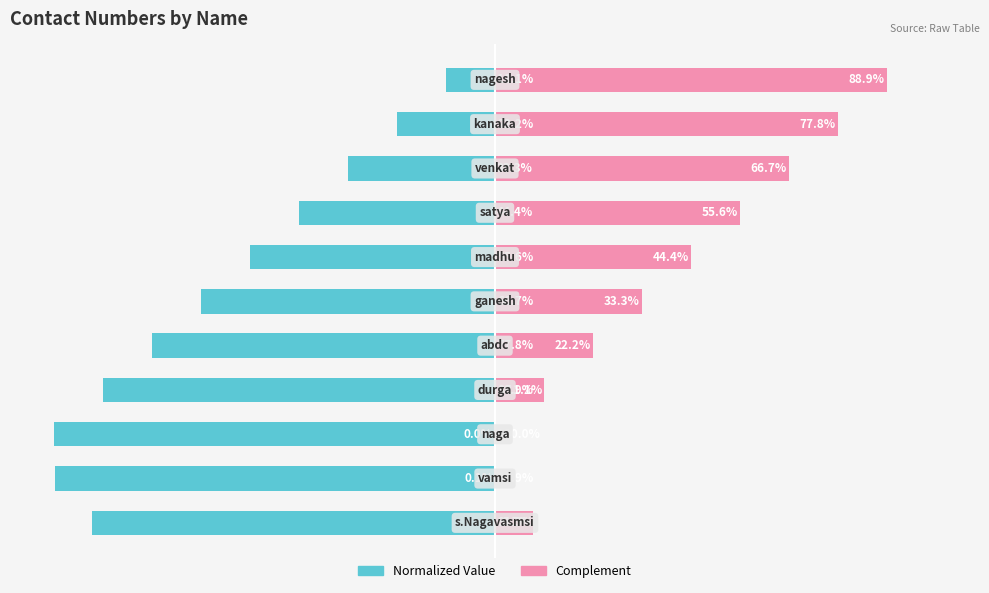

Does the chart contain stacked bars?

No